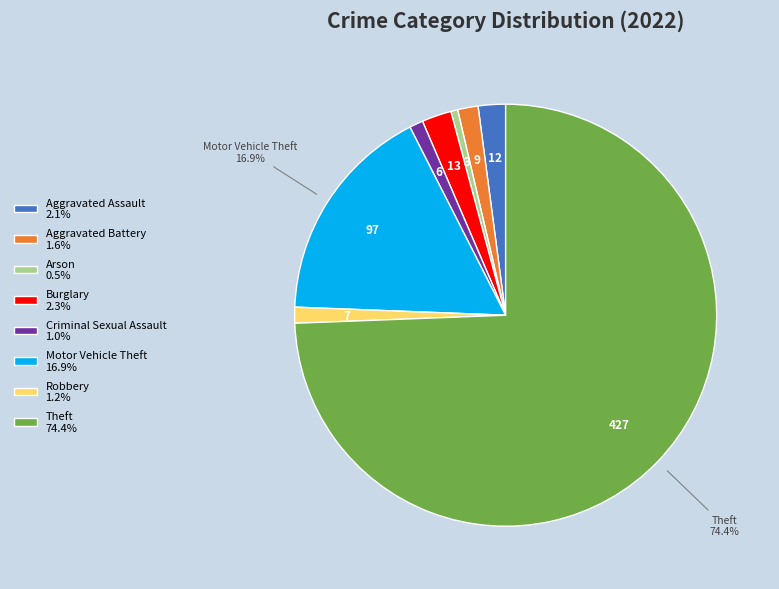

To the nearest percent, what is the difference between the largest and smallest slice percentages?

74%